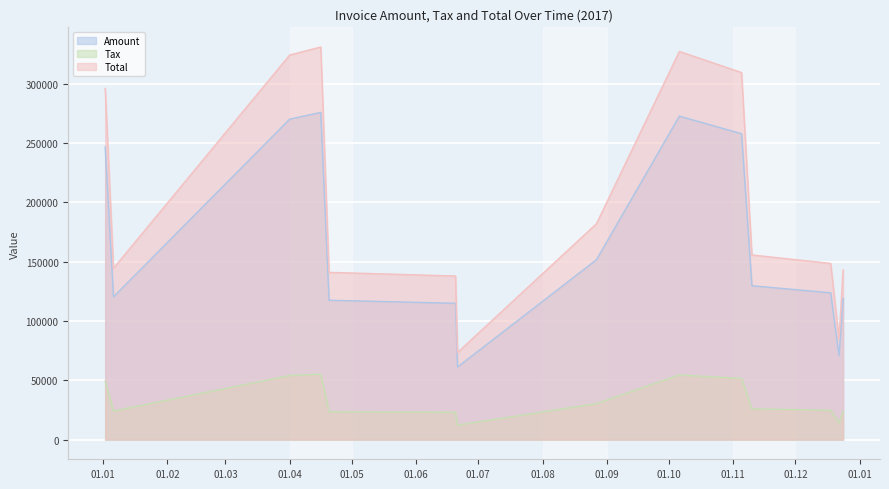

Which series has the largest range (max minus min)?

Total